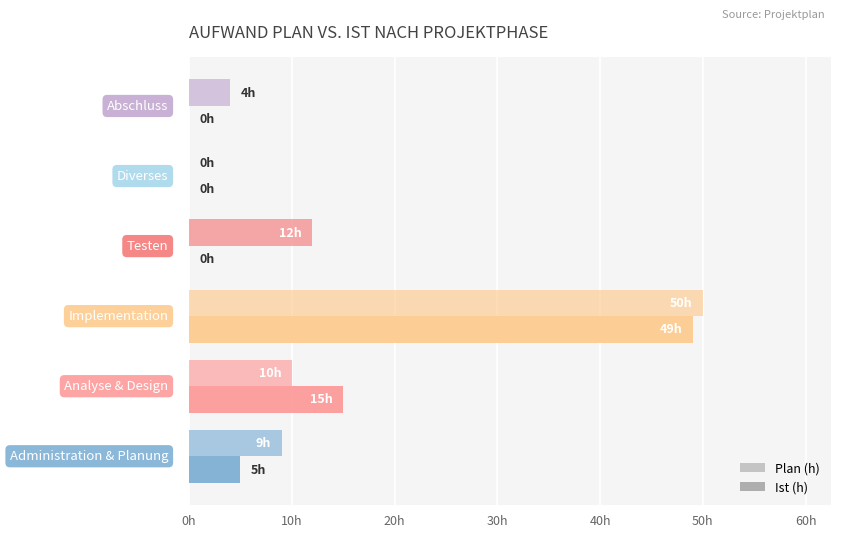

What is the label of the 5th bar from the right?

10h